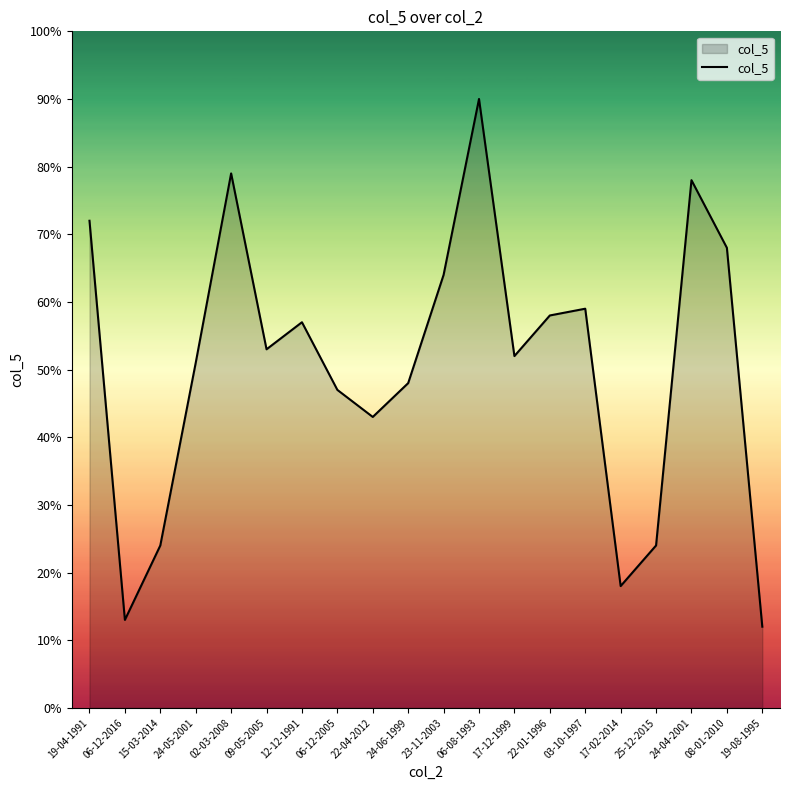

Between 25-12-2015 and 03-10-1997, which is larger?

03-10-1997